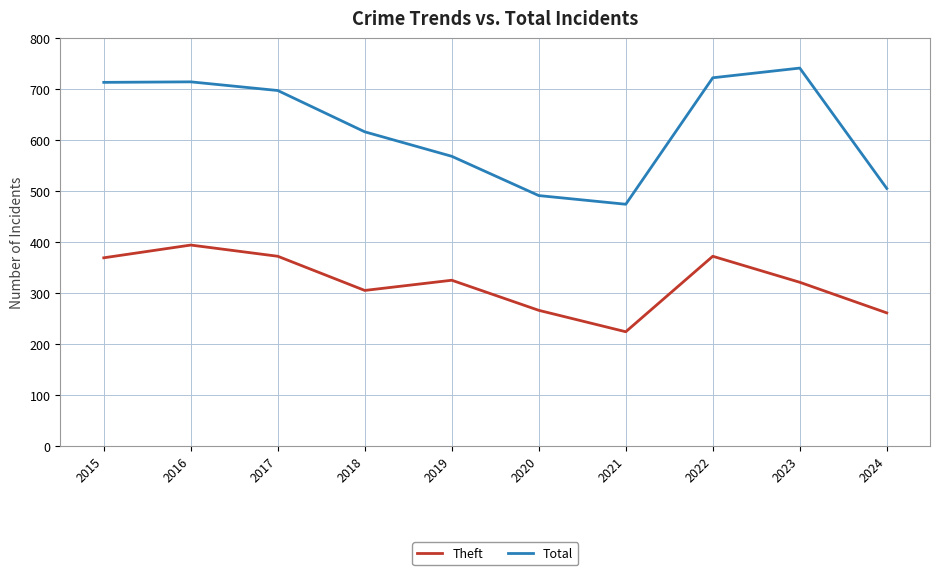

True or false: Theft and Total cross at least once.

False